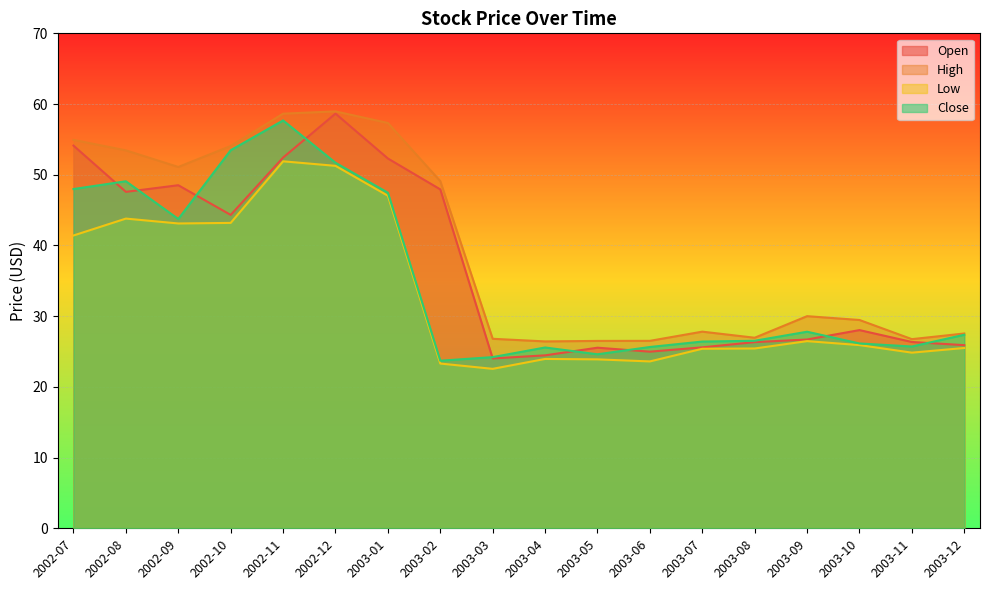

At how many categories does at least one series exceed 49?

8